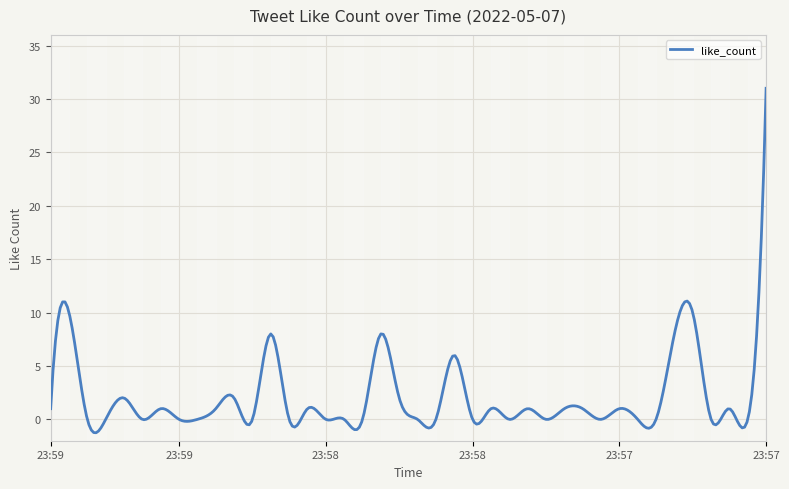

How many distinct data groups are displayed?

1